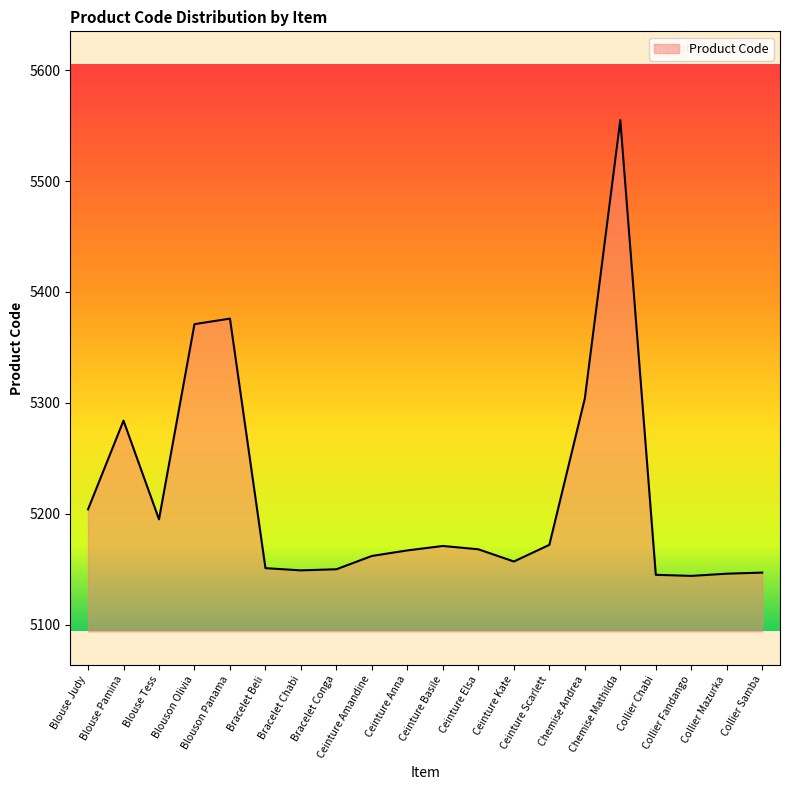

What is the minimum value shown in the chart?

5144